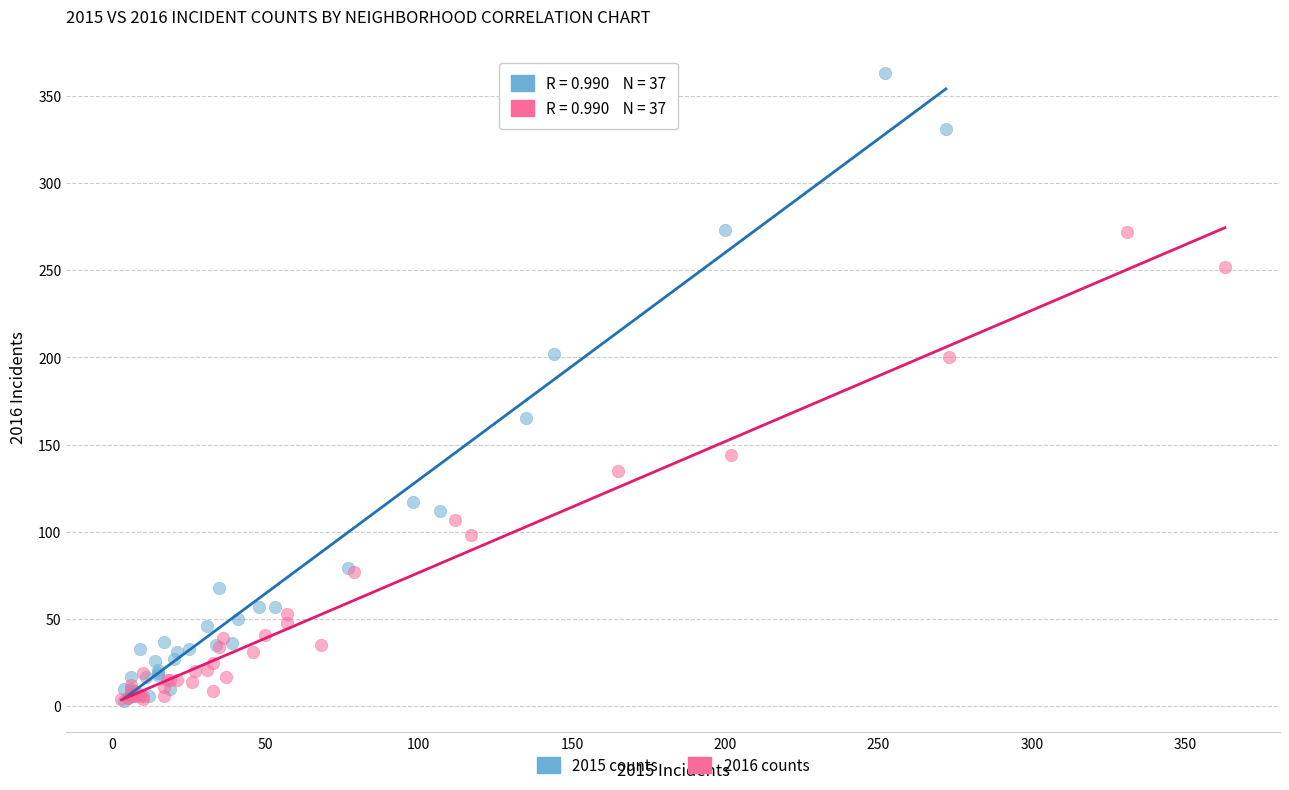

Which series reaches the maximum Y coordinate?

2015 counts